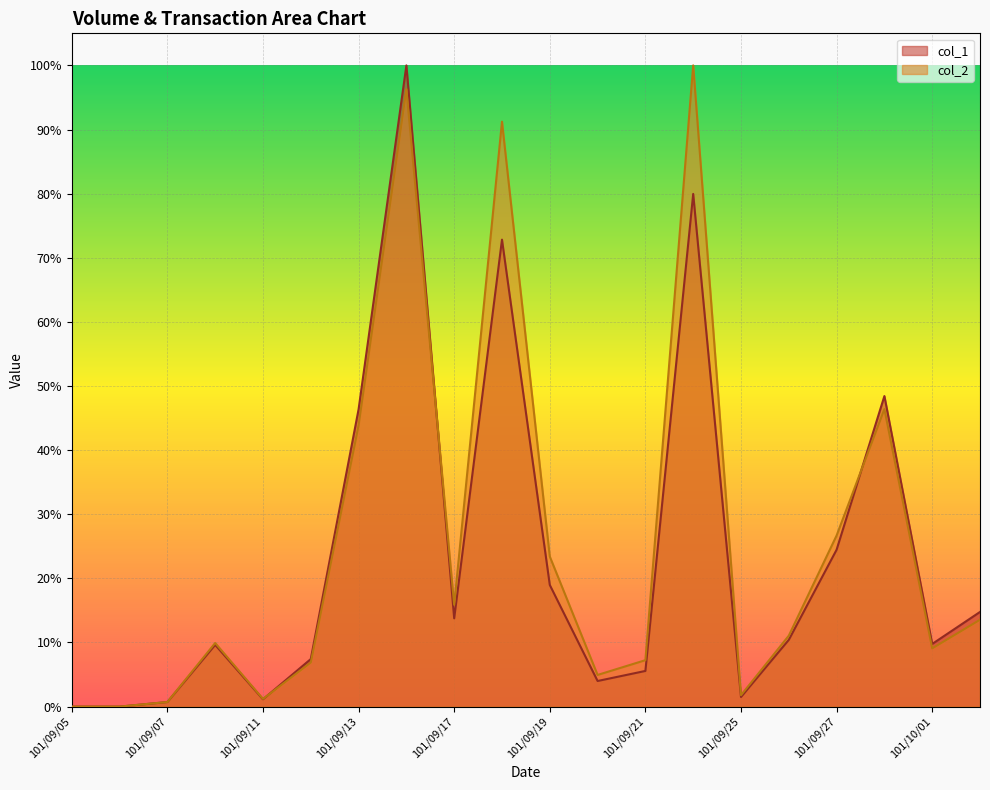

What is the value of the col_2 point at the 18th from the left?

46.4